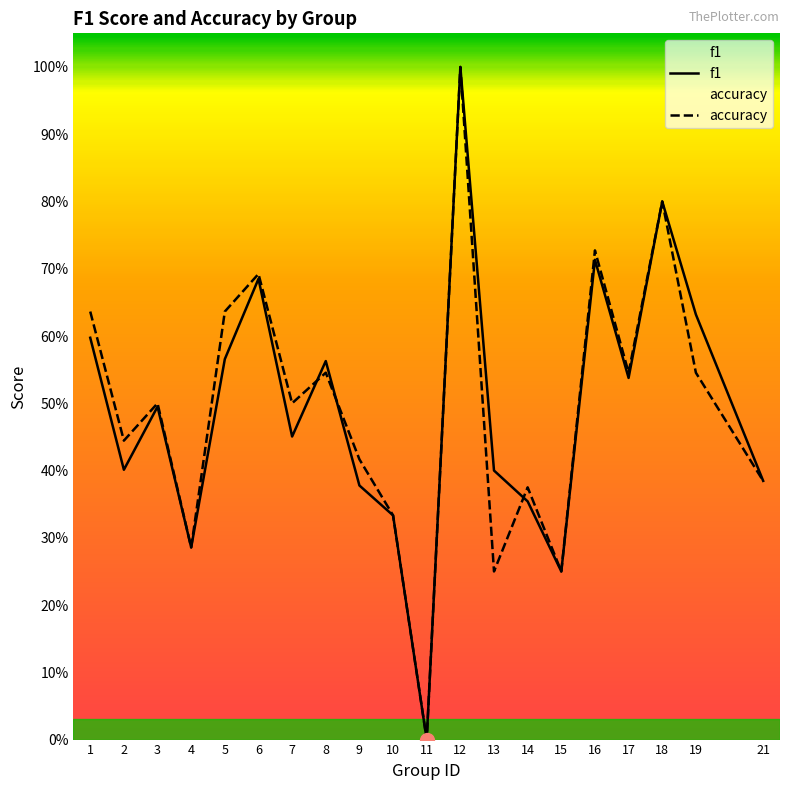

Which series ends up on top after the final intersection of accuracy and f1?

accuracy